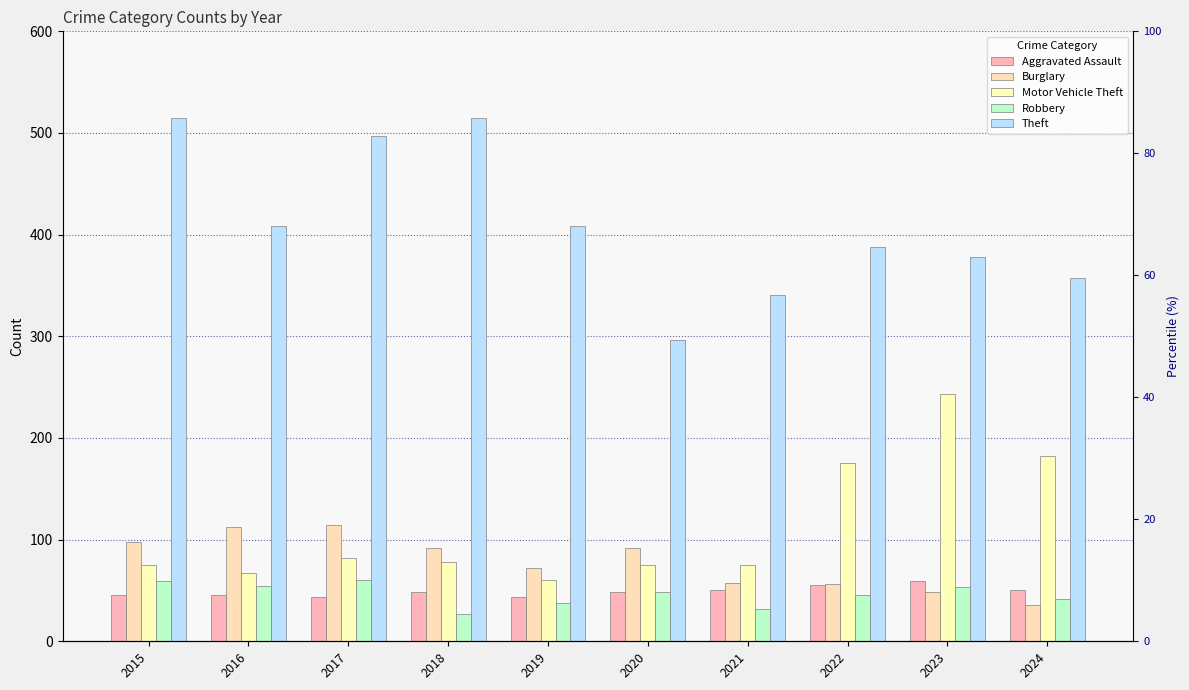

What is the sum of all Burglary values?

777